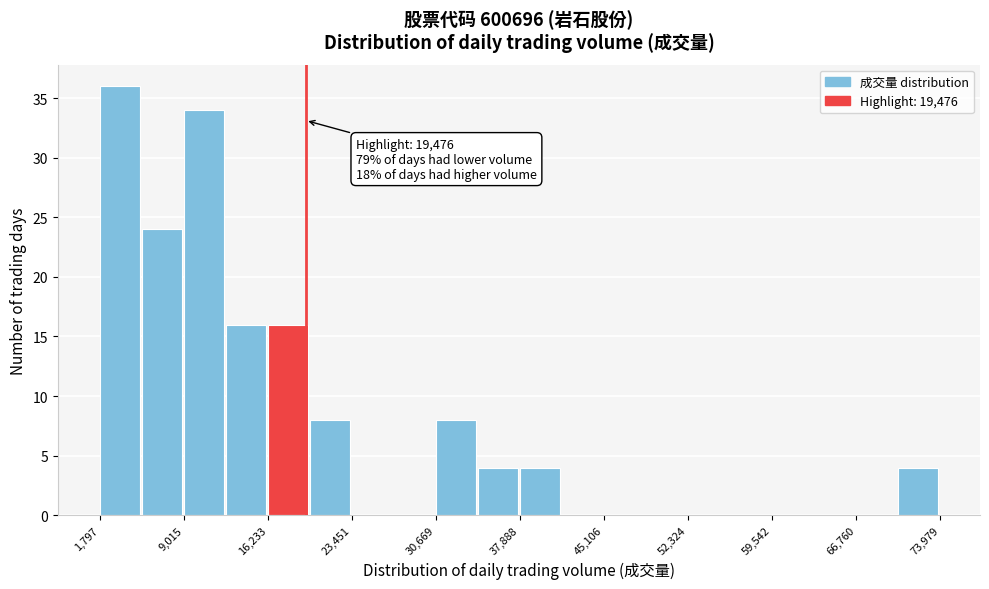

Read against the x-axis, roughly where is the centre of the tallest bar?

4000